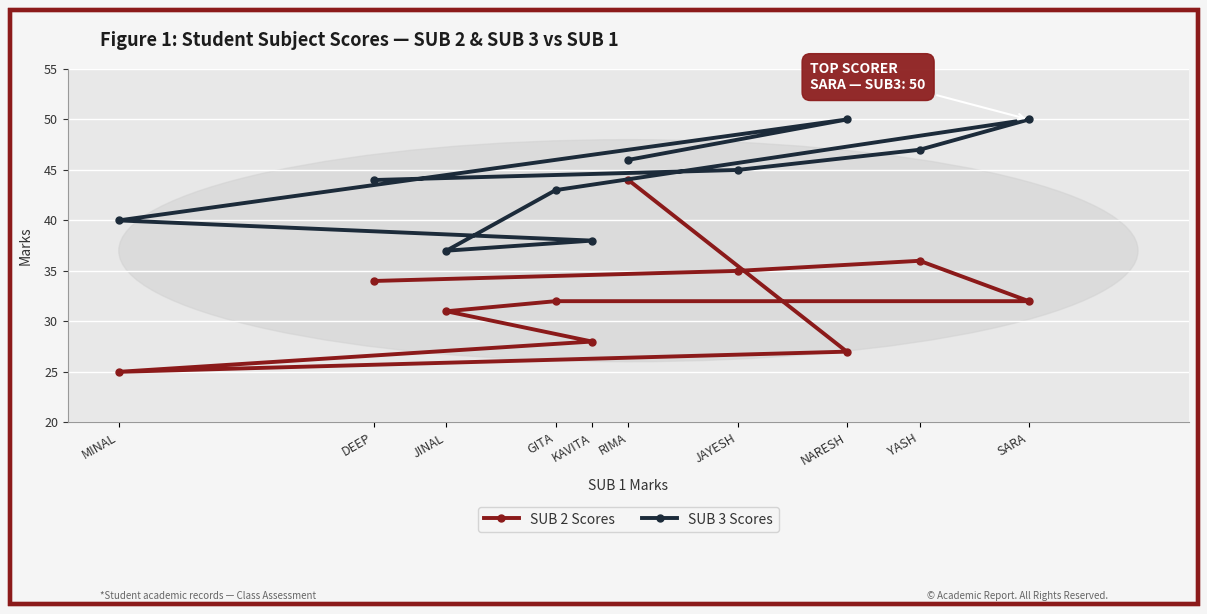

Rank the series by their average value, from lowest to highest.

SUB 2 Scores, SUB 3 Scores